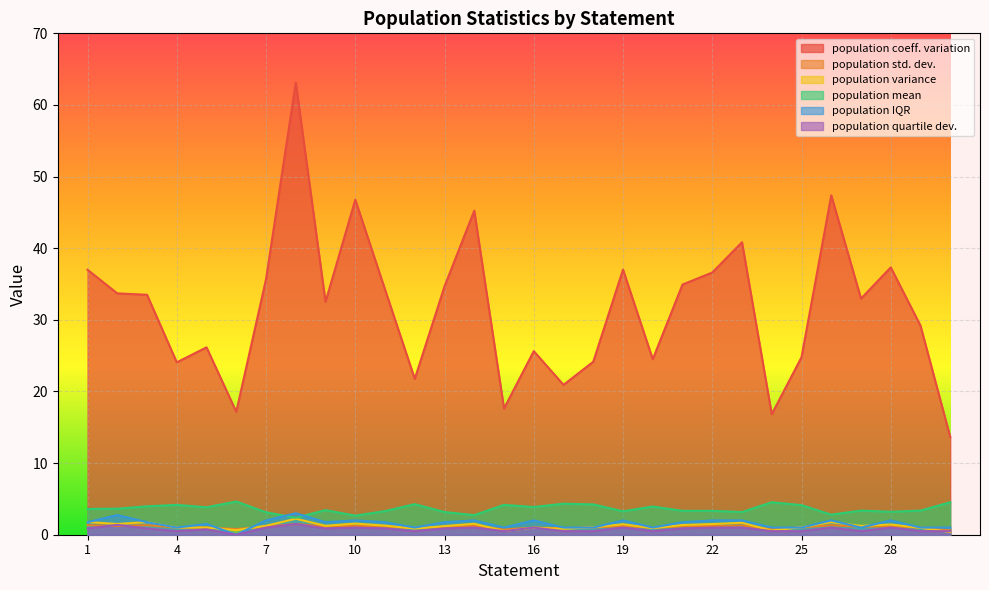

True or false: population coeff. variation has more than 2 interior local peaks.

True